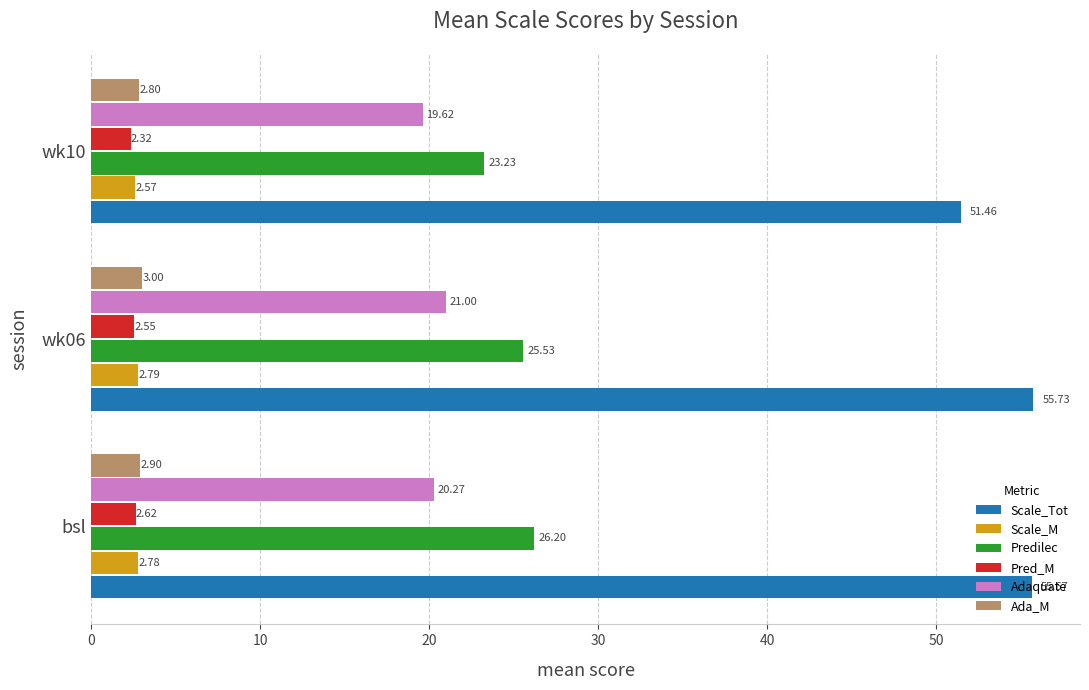

Which series has the widest spread of values?

Scale_Tot